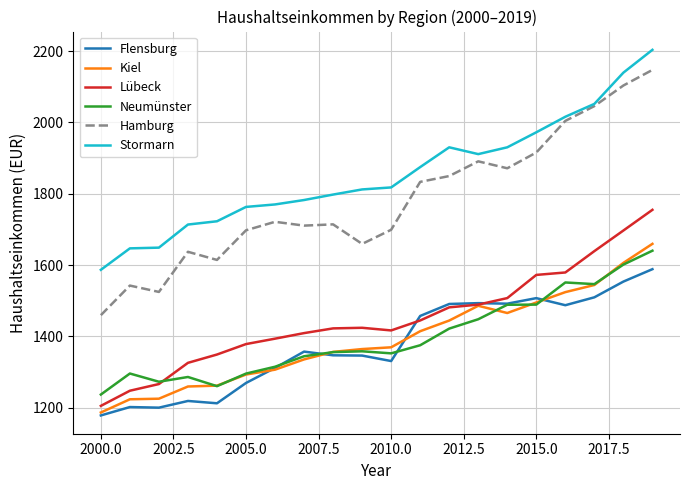

Which series has the largest total across all categories?

Stormarn